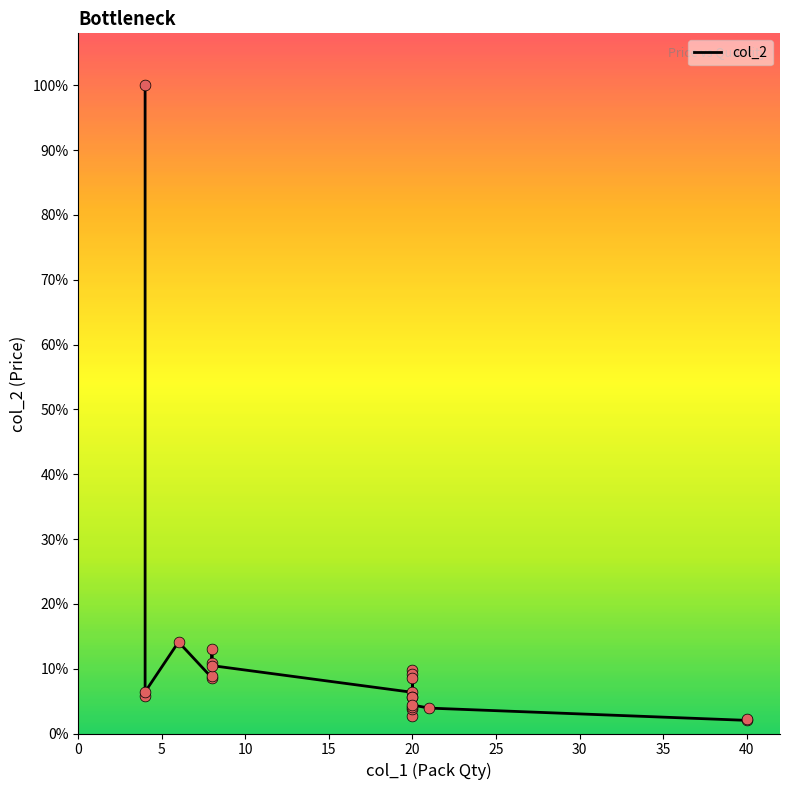

Which has a higher value, 20 or 20?

20